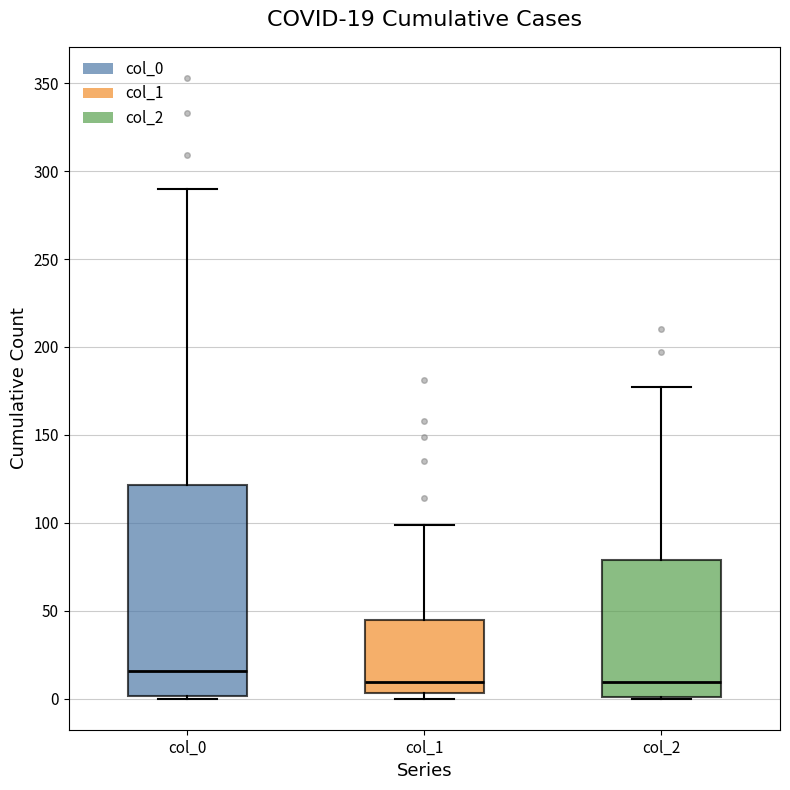

Which box's median line is the highest?

col_0